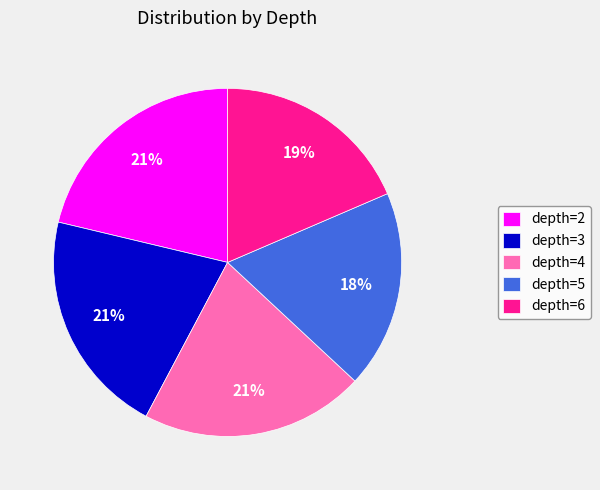

Combined, do depth=4 and depth=5 account for over 50%?

No